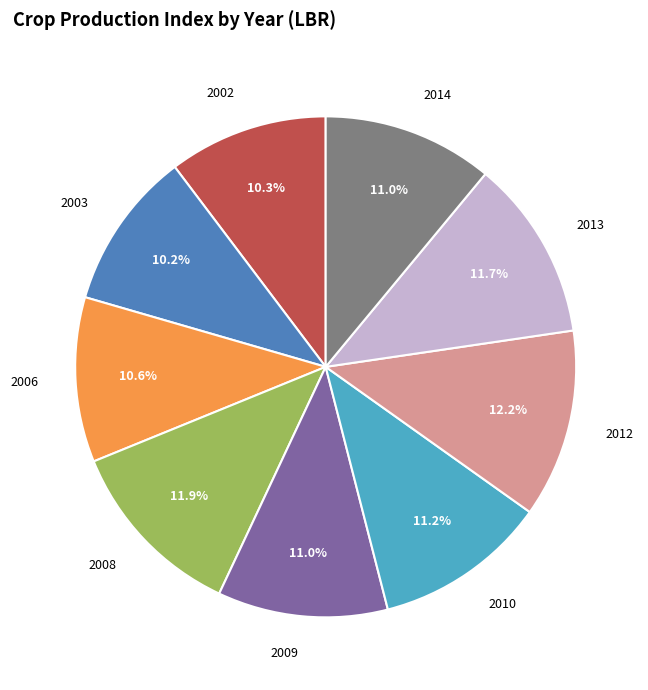

To the nearest percent, what is the average slice percentage?

11%